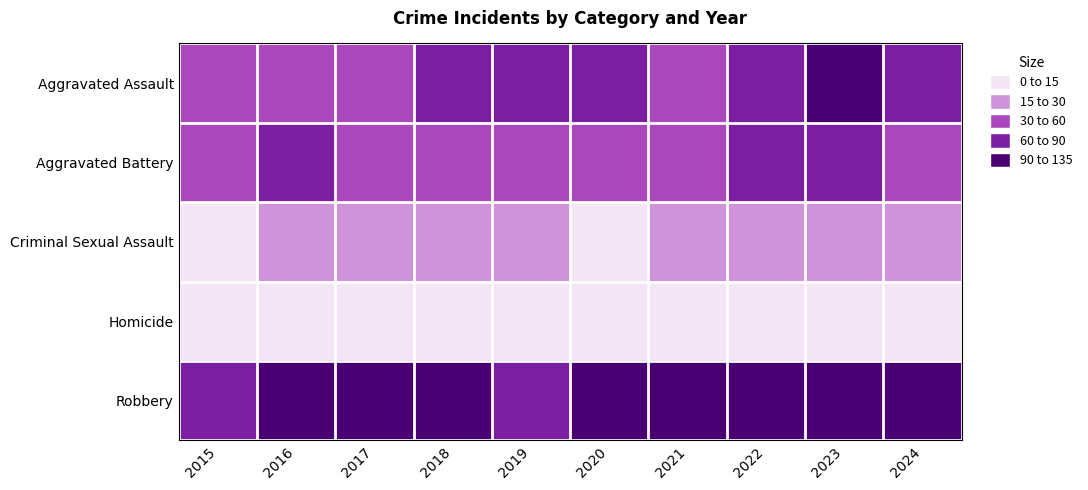

Rank the series by their maximum value, from highest to lowest.

Robbery, Aggravated Assault, Aggravated Battery, Criminal Sexual Assault, Homicide